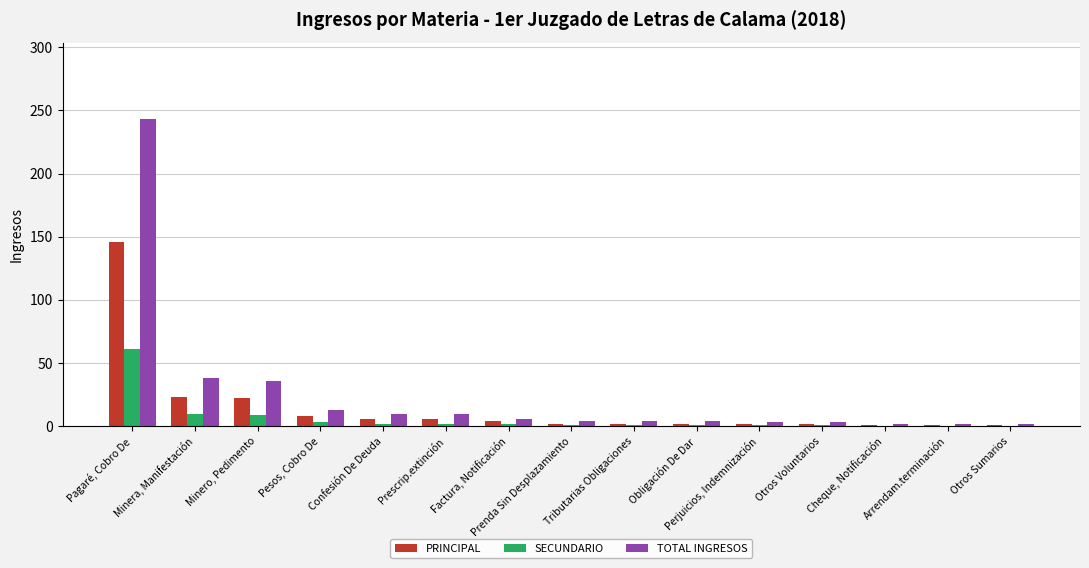

What is the sum of the TOTAL INGRESOS values at Pesos, Cobro De and Factura, Notificación?

19